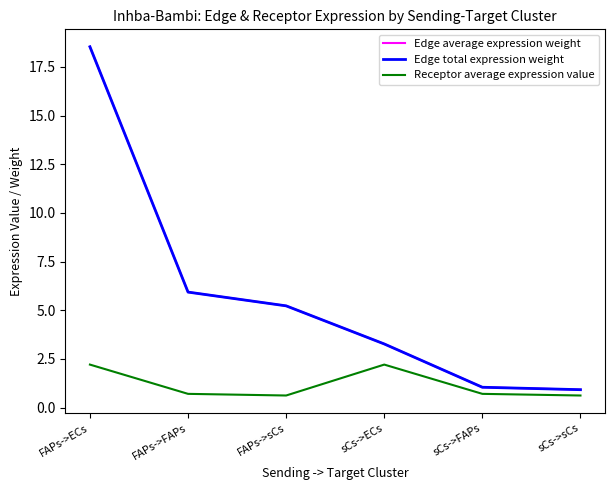

True or false: Edge total expression weight and Receptor average expression value intersect in this chart.

False